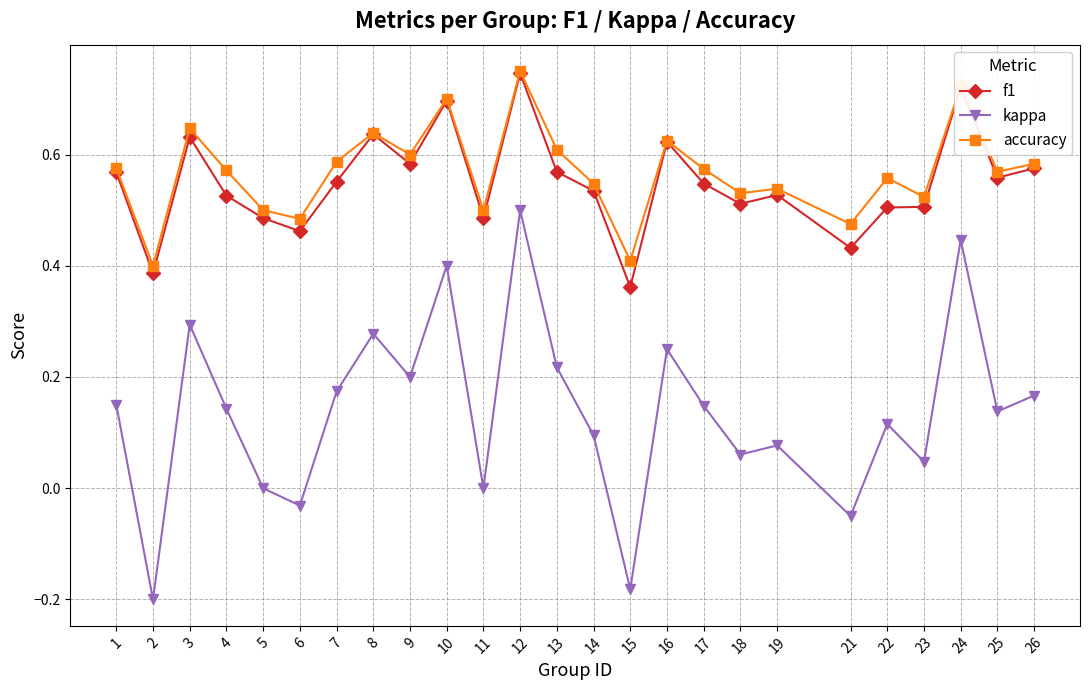

How many interior local valleys does the kappa series have?

9